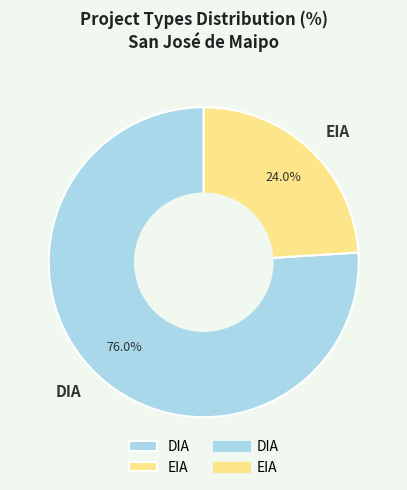

What is the ratio of the value at DIA to the value at EIA?

3.2